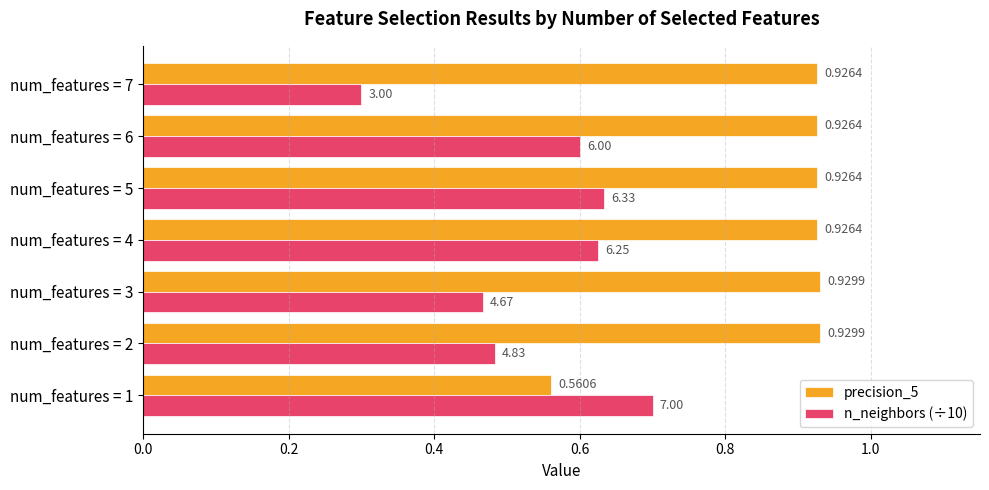

Between num_features = 3 and num_features = 7, which series saw the biggest shift?

n_neighbors (÷10)